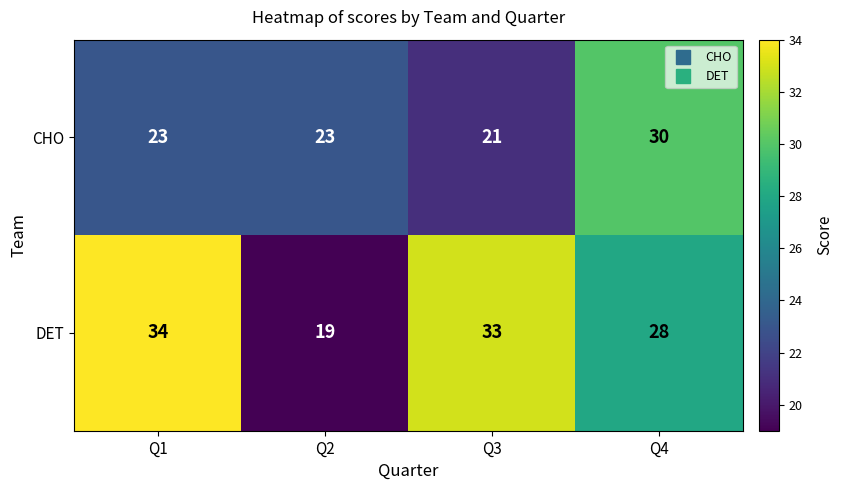

What is the difference between the maximum and minimum values in the DET series?

15